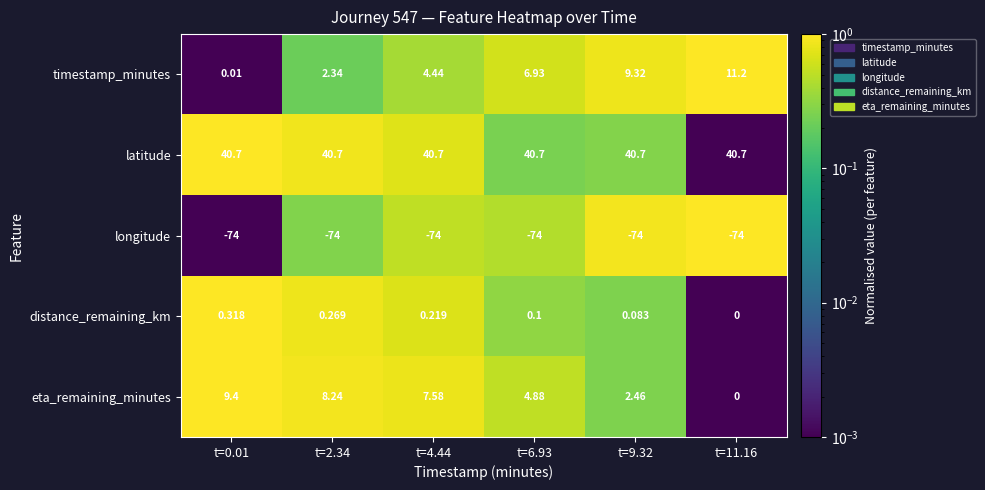

Rank the series by their maximum value, from highest to lowest.

latitude, timestamp_minutes, eta_remaining_minutes, distance_remaining_km, longitude